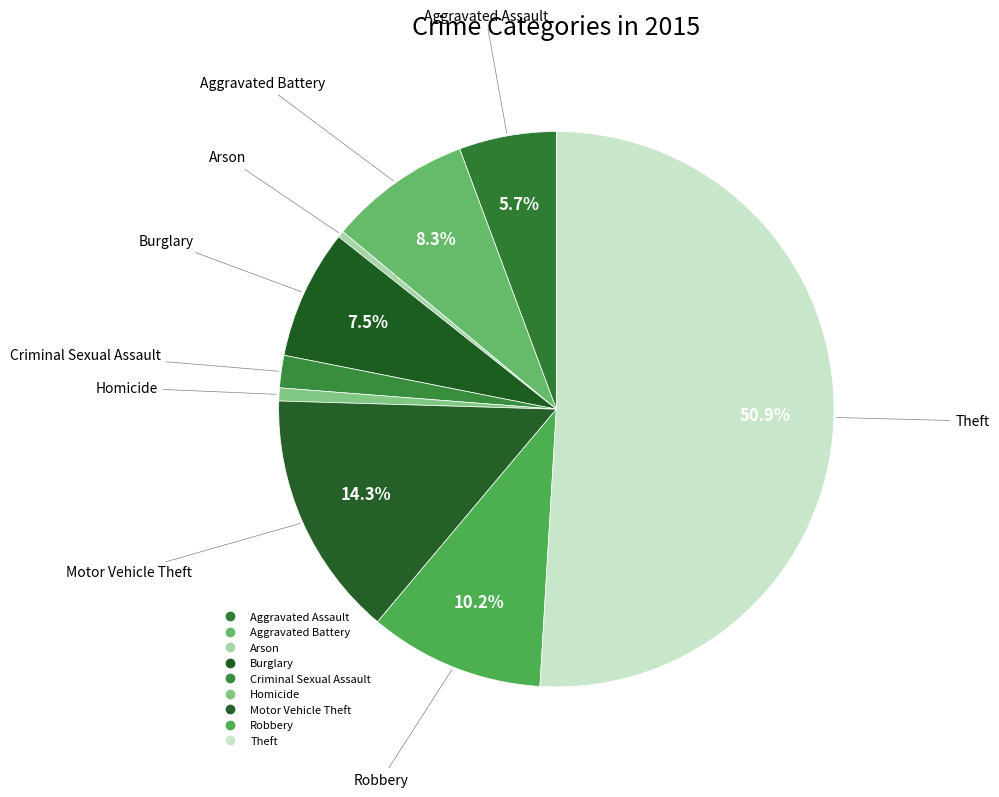

Rank the categories by value from highest to lowest.

Theft, Motor Vehicle Theft, Robbery, Aggravated Battery, Burglary, Aggravated Assault, Criminal Sexual Assault, Homicide, Arson